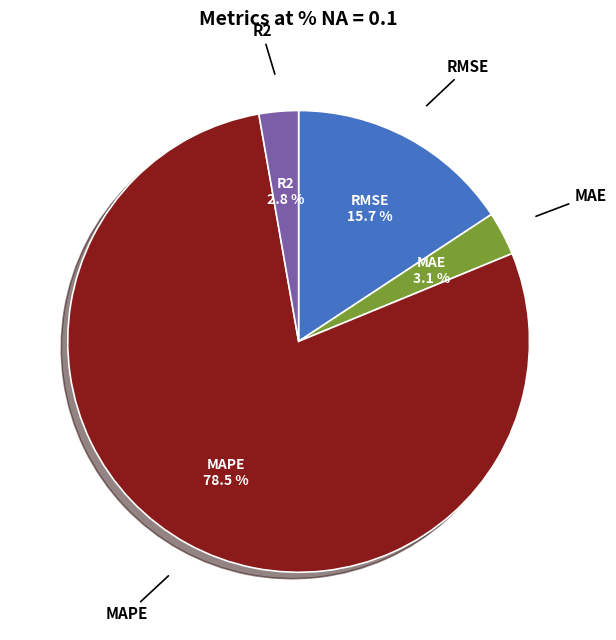

Is there a majority slice in this chart?

Yes